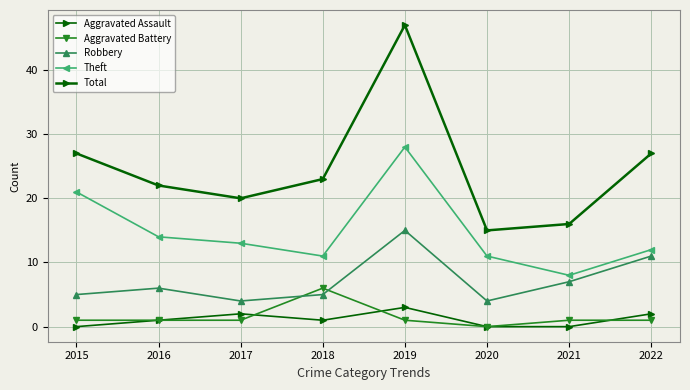

Between 2017 and 2021, which series saw the biggest shift?

Theft